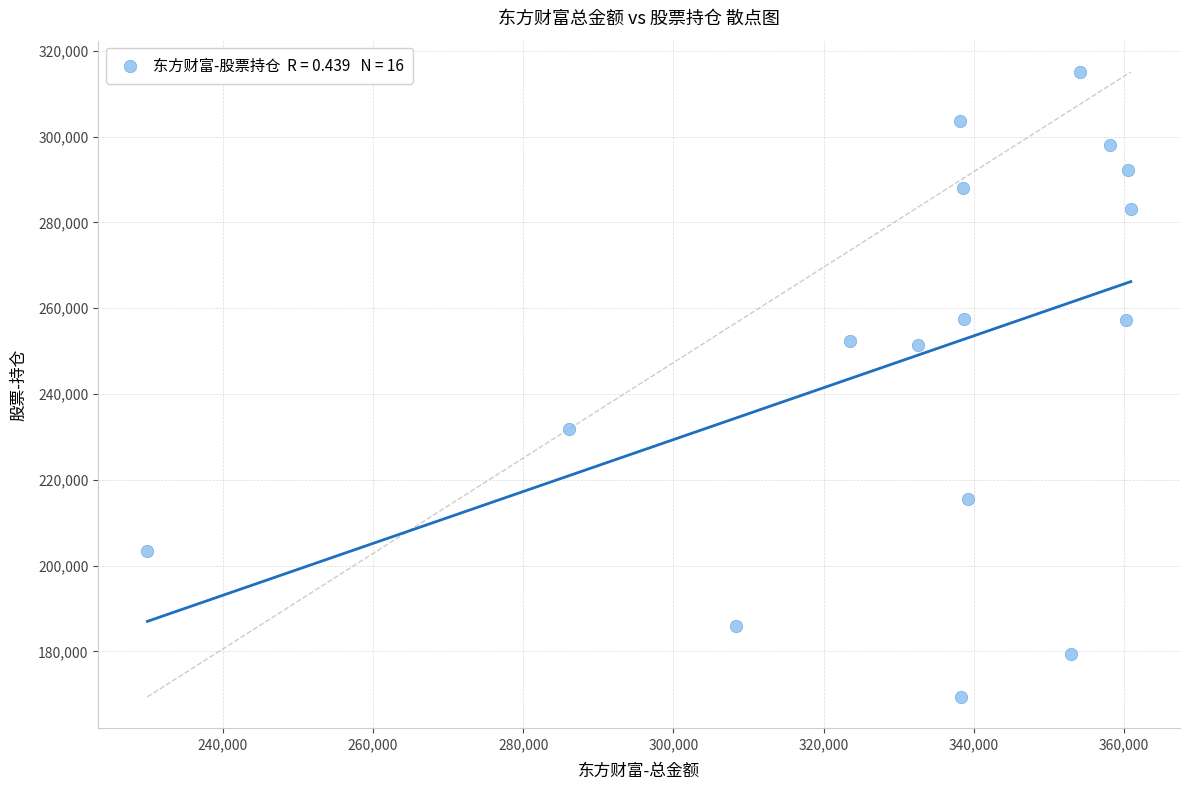

What is the range of X values (max minus min)?

130945.5